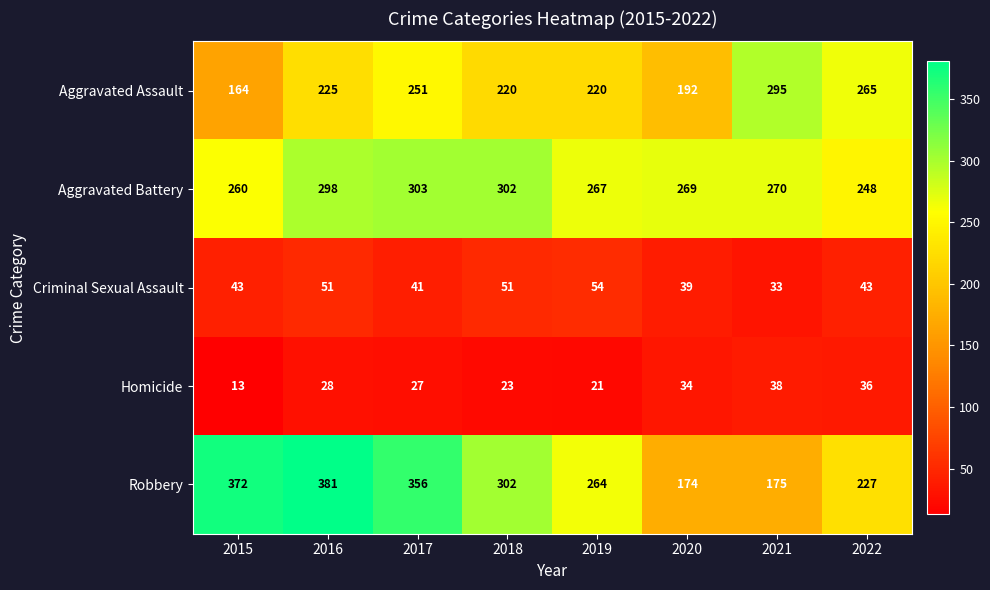

What is the greatest value displayed?

381